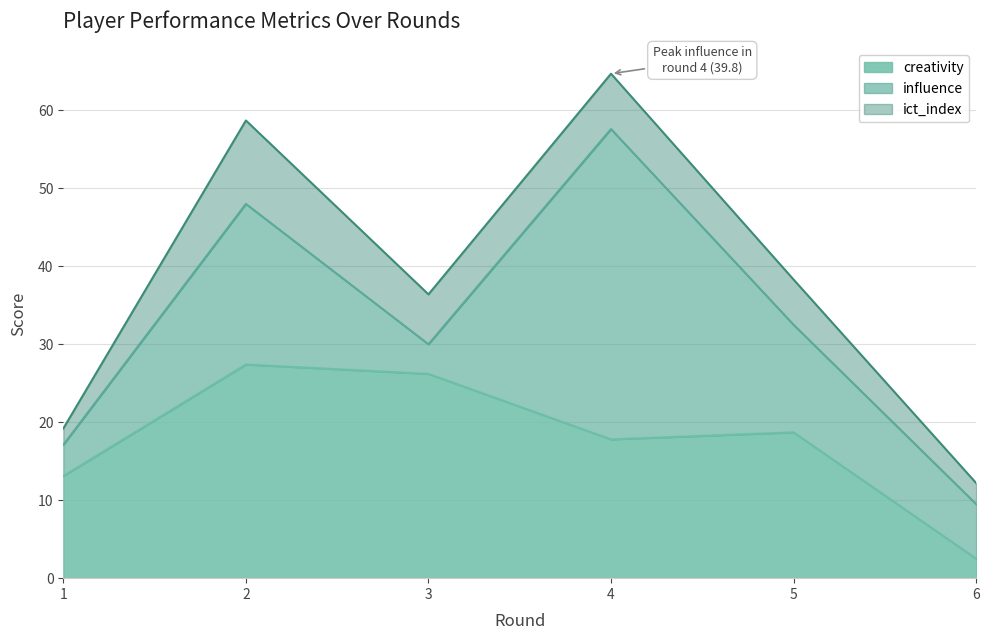

The creativity line series shows 27.4 at 2. True or false?

True